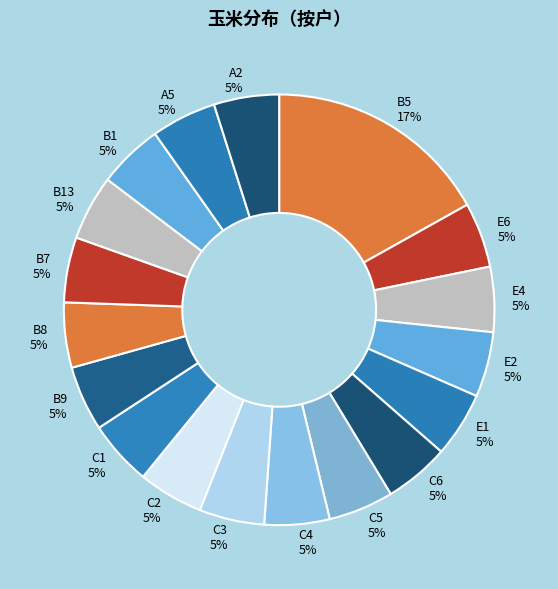

Count the number of slices in the pie.

18